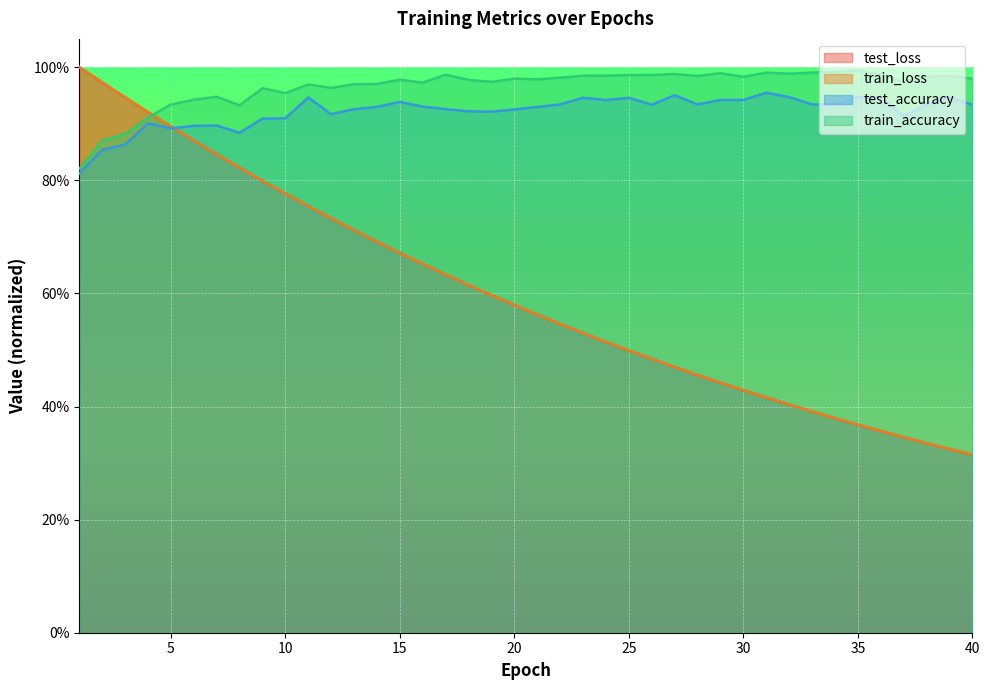

At which label is train_accuracy closest to 0?

1